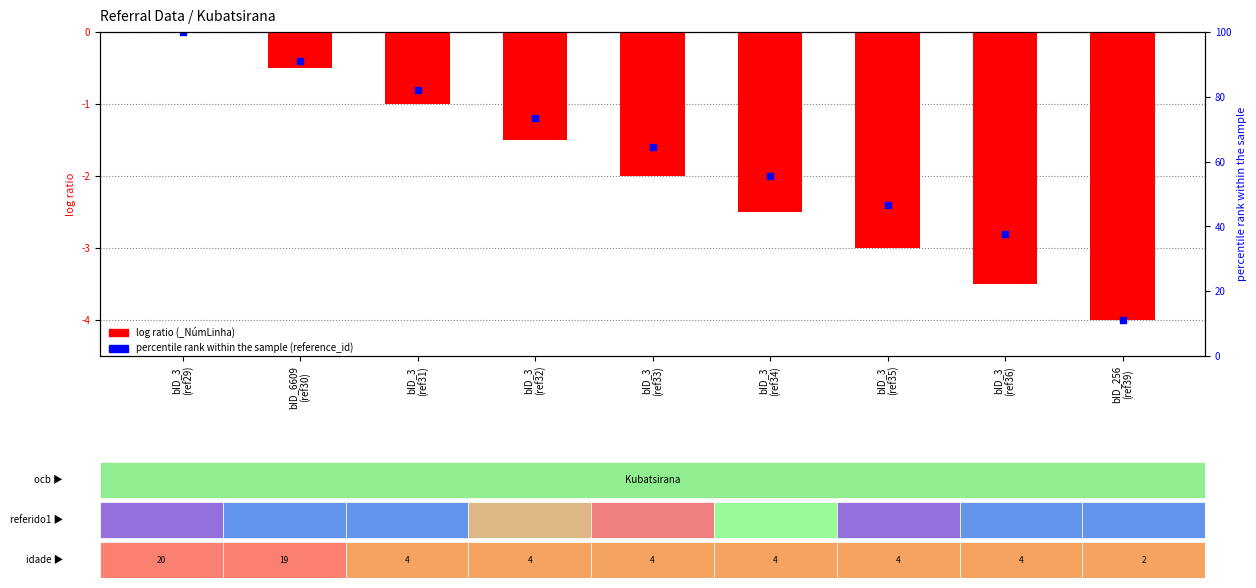

What is the change in value from bID_6609 (ref30) to bID_3 (ref32)?

-1.0